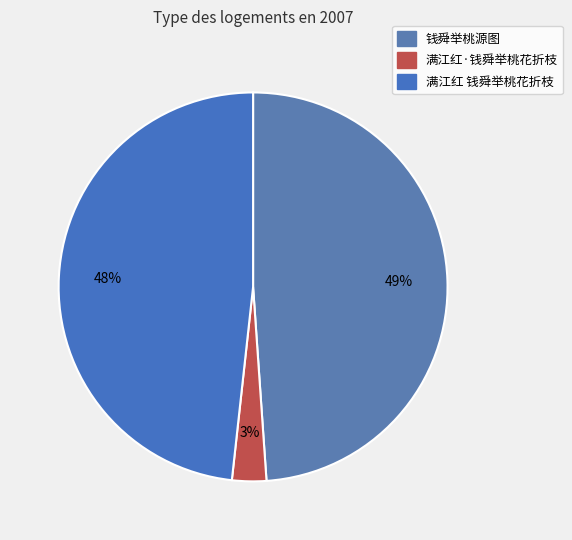

Rank the categories by value from highest to lowest.

钱舜举桃源图, 满江红 钱舜举桃花折枝, 满江红·钱舜举桃花折枝